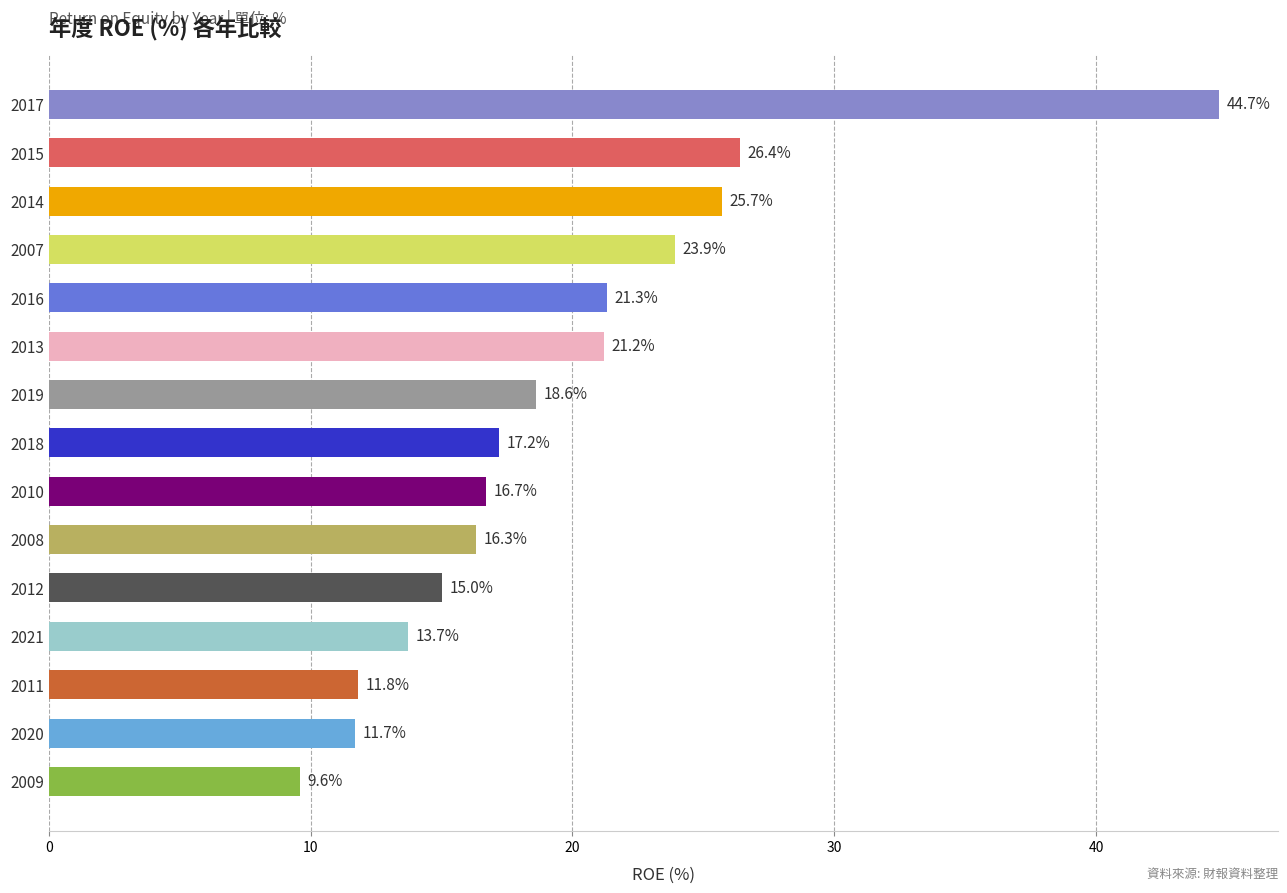

Rank the categories by value from lowest to highest.

2009, 2020, 2011, 2021, 2012, 2008, 2010, 2018, 2019, 2013, 2016, 2007, 2014, 2015, 2017